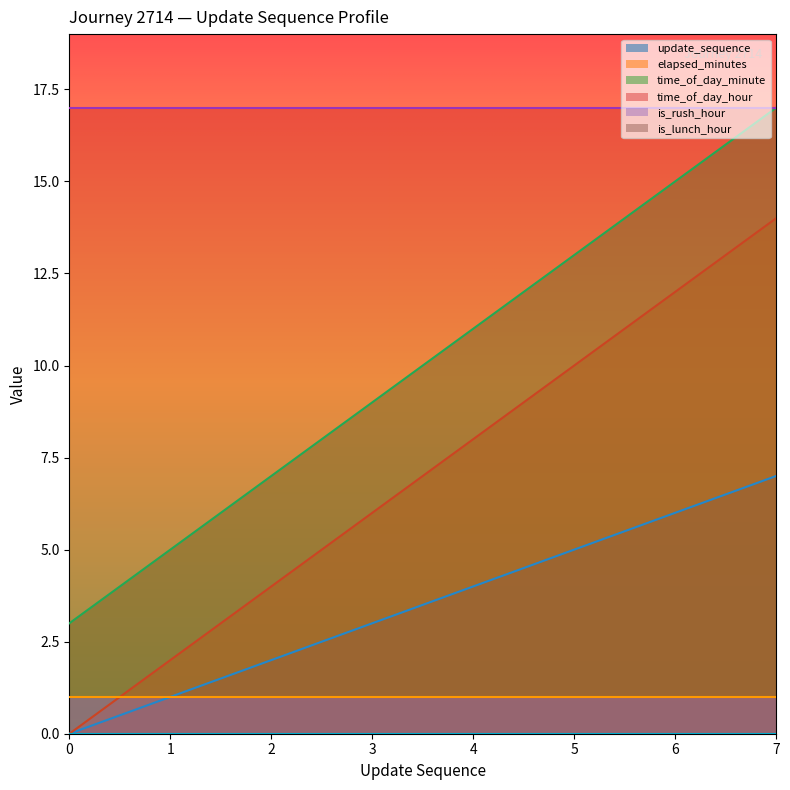

What is the sum of the elapsed_minutes values at 5 and 1?

12